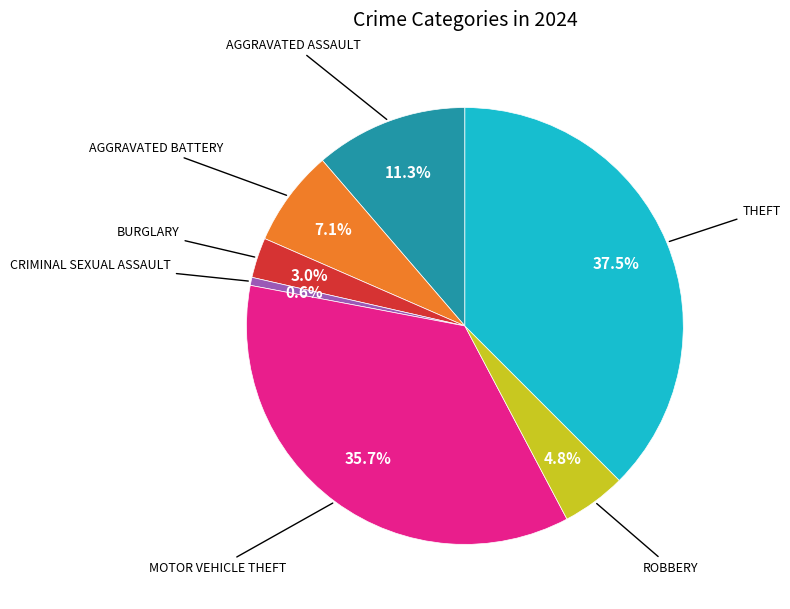

How many segments does this pie chart have?

7